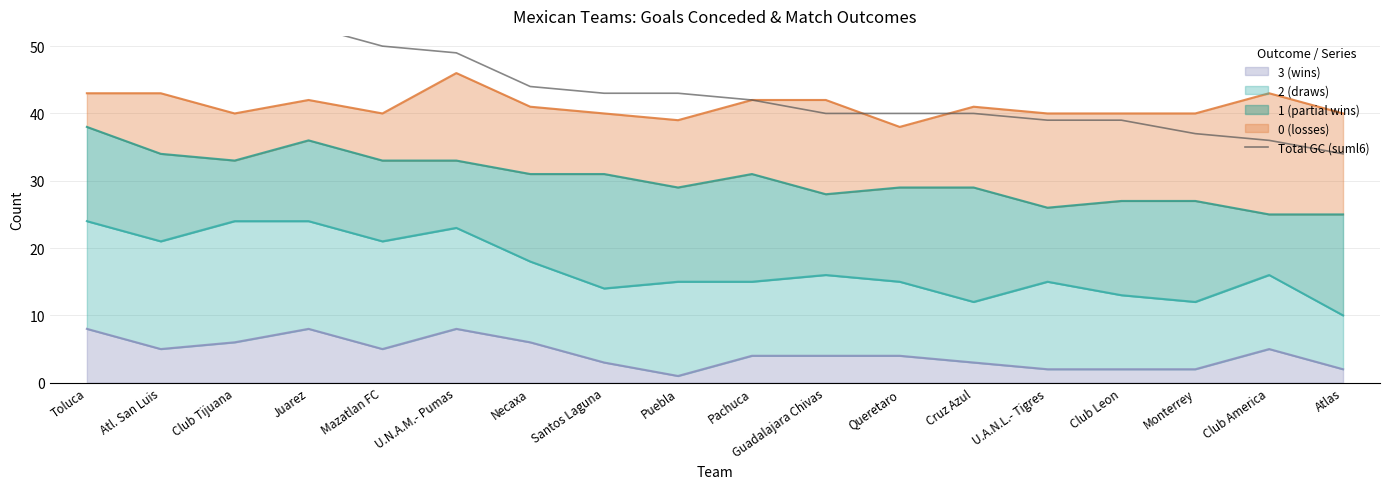

The chart shows a value of 53 at Club Tijuana. True or false?

True